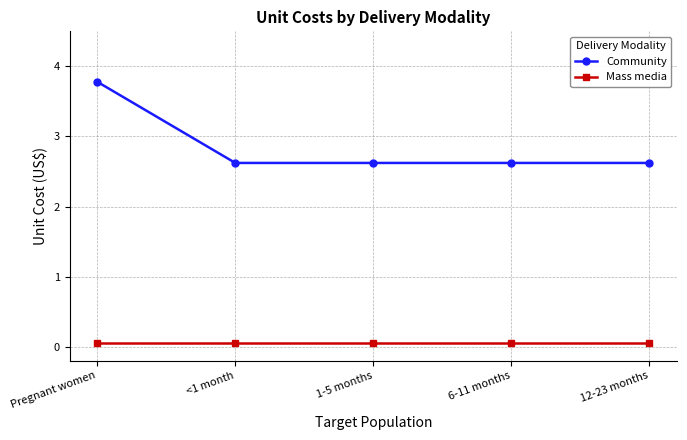

What is the difference between the maximum and minimum values in the Community series?

1.2